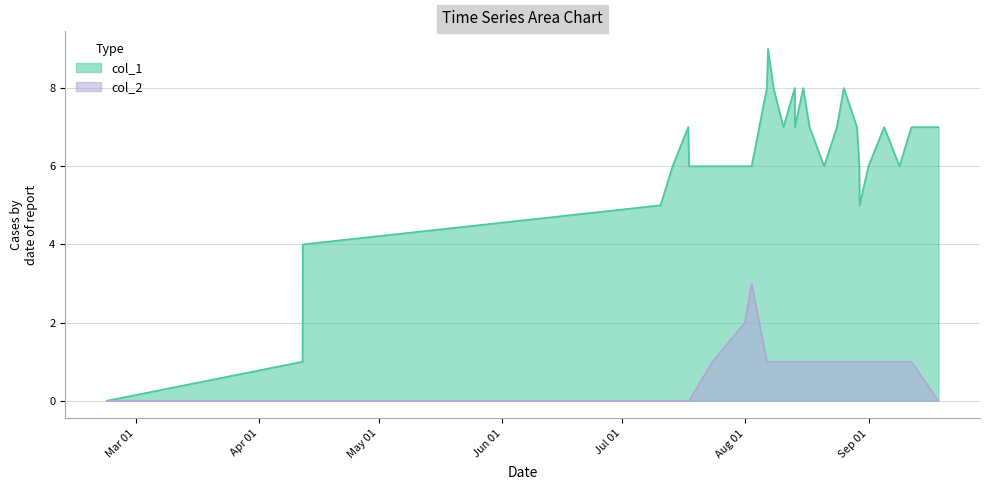

Reading left to right, extract all data points from this chart.

col_1: 1519230451=0	1523480923=1	1523484482=4	1531246119=5	1531508920=6	1531847332=7	1531865401=6	1532372945=6	1533078537=6	1533222561=6	1533553751=8	1533578960=9	1533697755=8	1533913776=7	1534158602=8	1534162161=7	1534342136=8	1534478995=7	1534795763=6	1535072948=7	1535224193=8	1535508542=7	1535558987=6	1535566227=5	1535757029=6	1536099035=7	1536430192=6	1536689439=7	1537276257=7
col_2: 1519230451=0	1523480923=0	1523484482=0	1531246119=0	1531508920=0	1531847332=0	1531865401=0	1532372945=1	1533078537=2	1533222561=3	1533553751=1	1533578960=1	1533697755=1	1533913776=1	1534158602=1	1534162161=1	1534342136=1	1534478995=1	1534795763=1	1535072948=1	1535224193=1	1535508542=1	1535558987=1	1535566227=1	1535757029=1	1536099035=1	1536430192=1	1536689439=1	1537276257=0